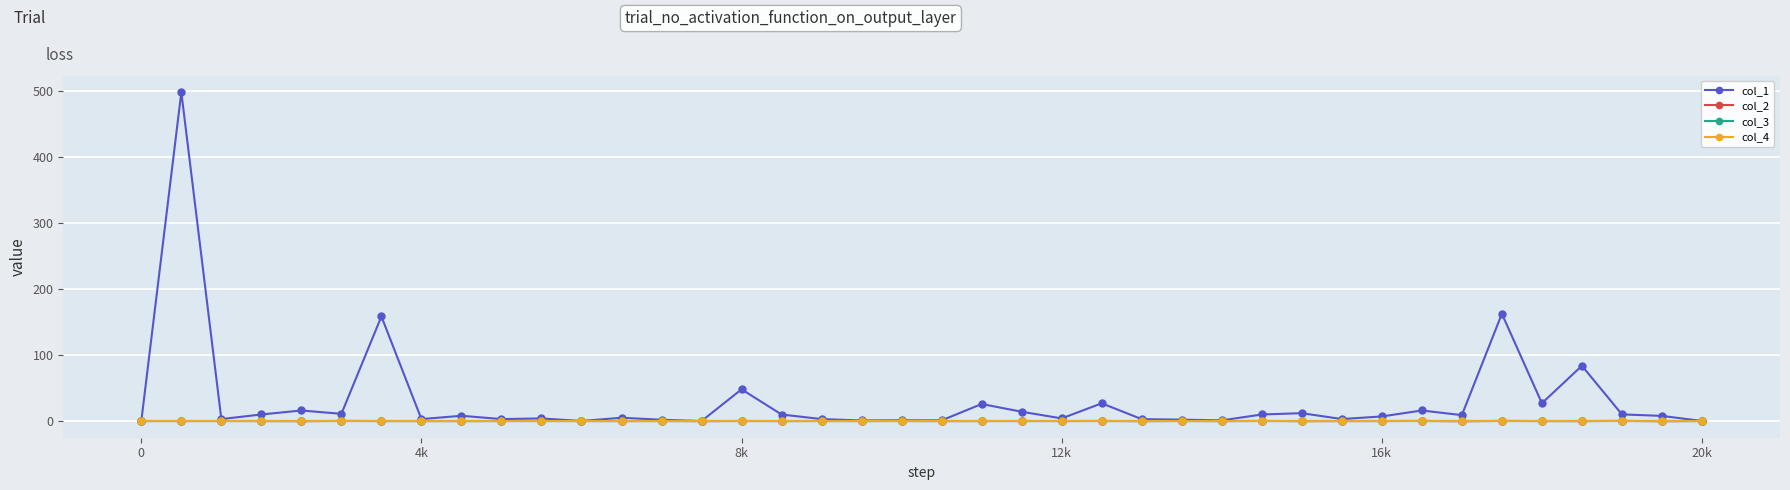

True or false: col_2 and col_1 intersect in this chart.

False